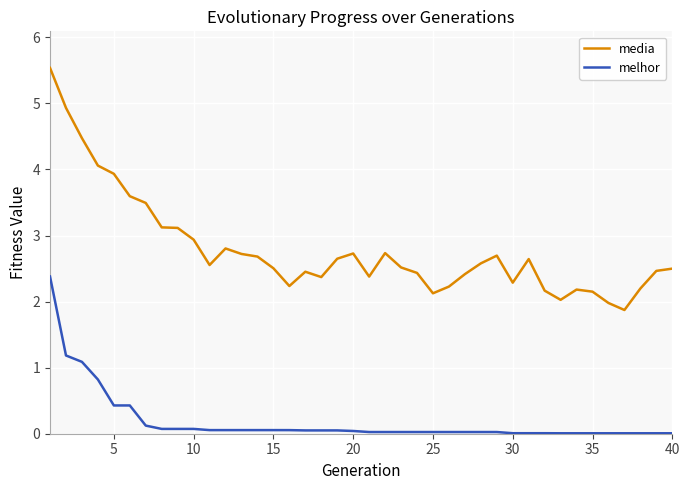

List the series in order of their peak value, lowest first.

melhor, media